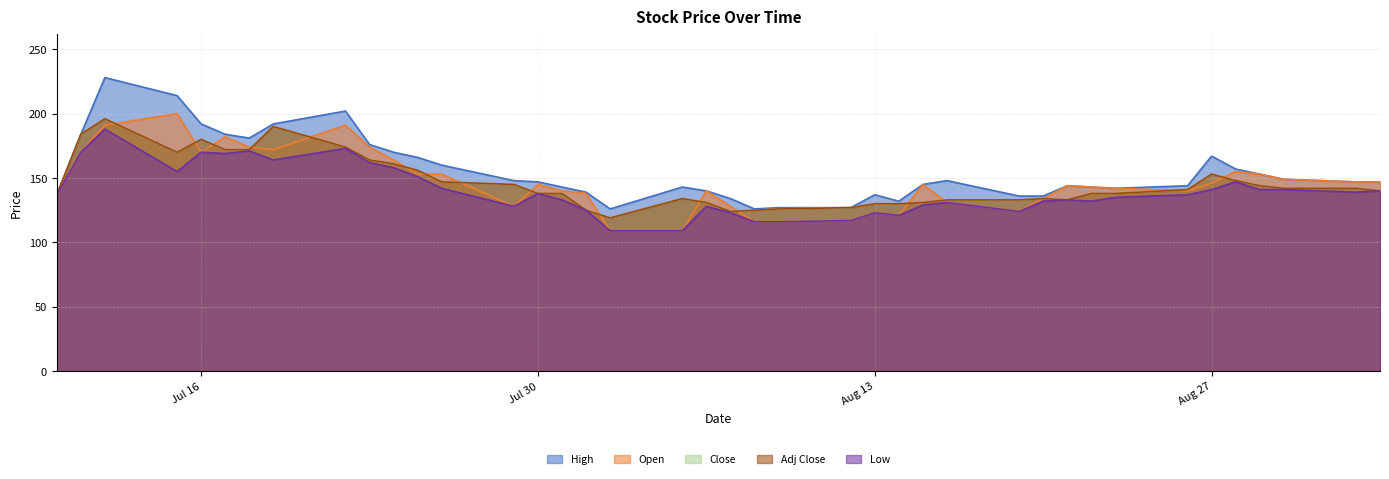

Where does the Open series first go above 145?

2024-07-11